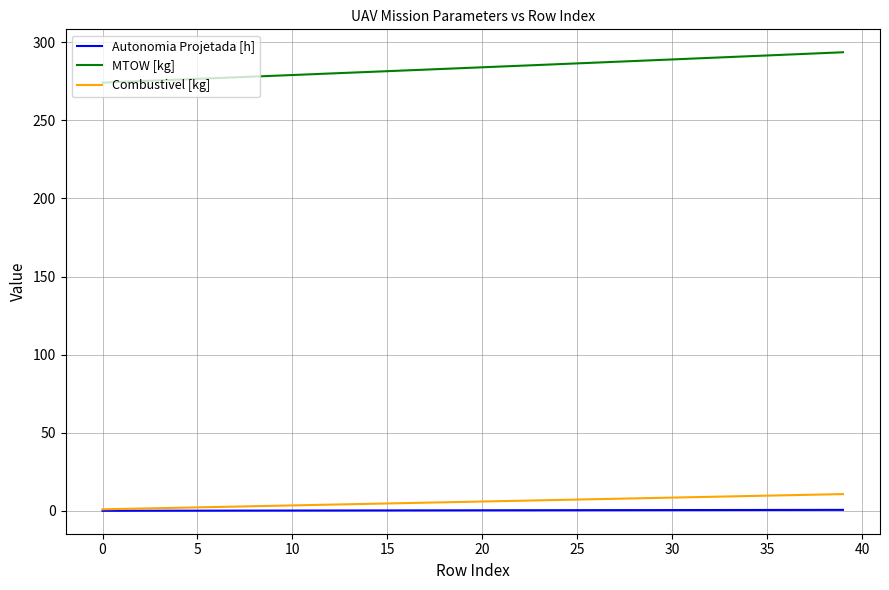

Does the chart display data point markers on the line(s)?

No